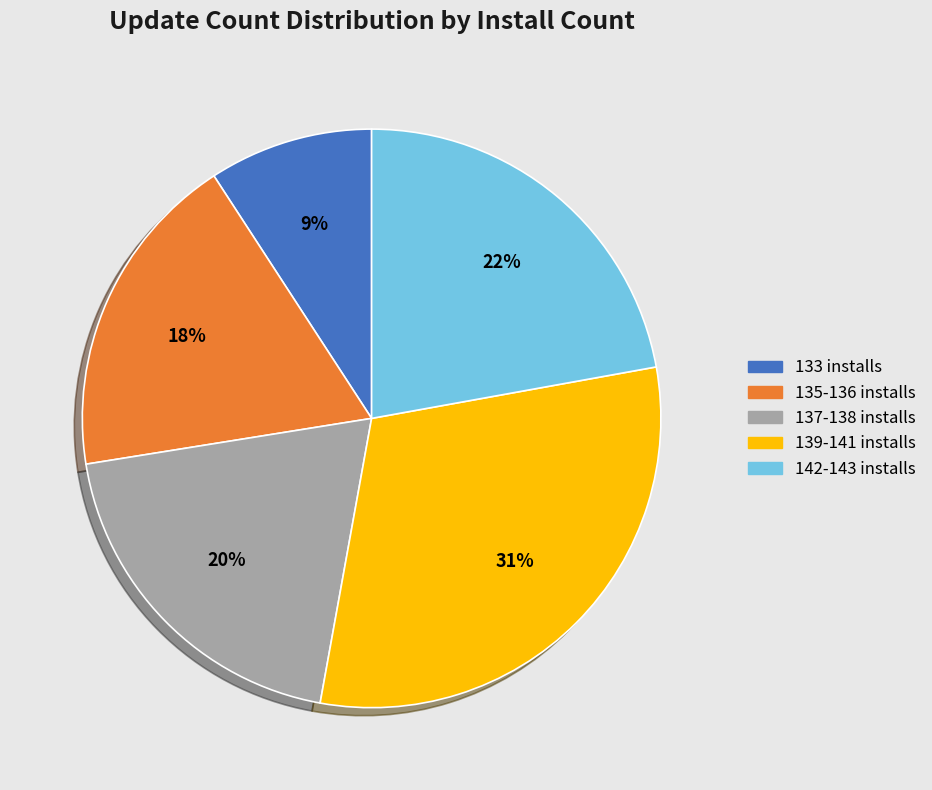

Approximately how many times larger is the value at 142-143 installs compared to 137-138 installs?

1.1